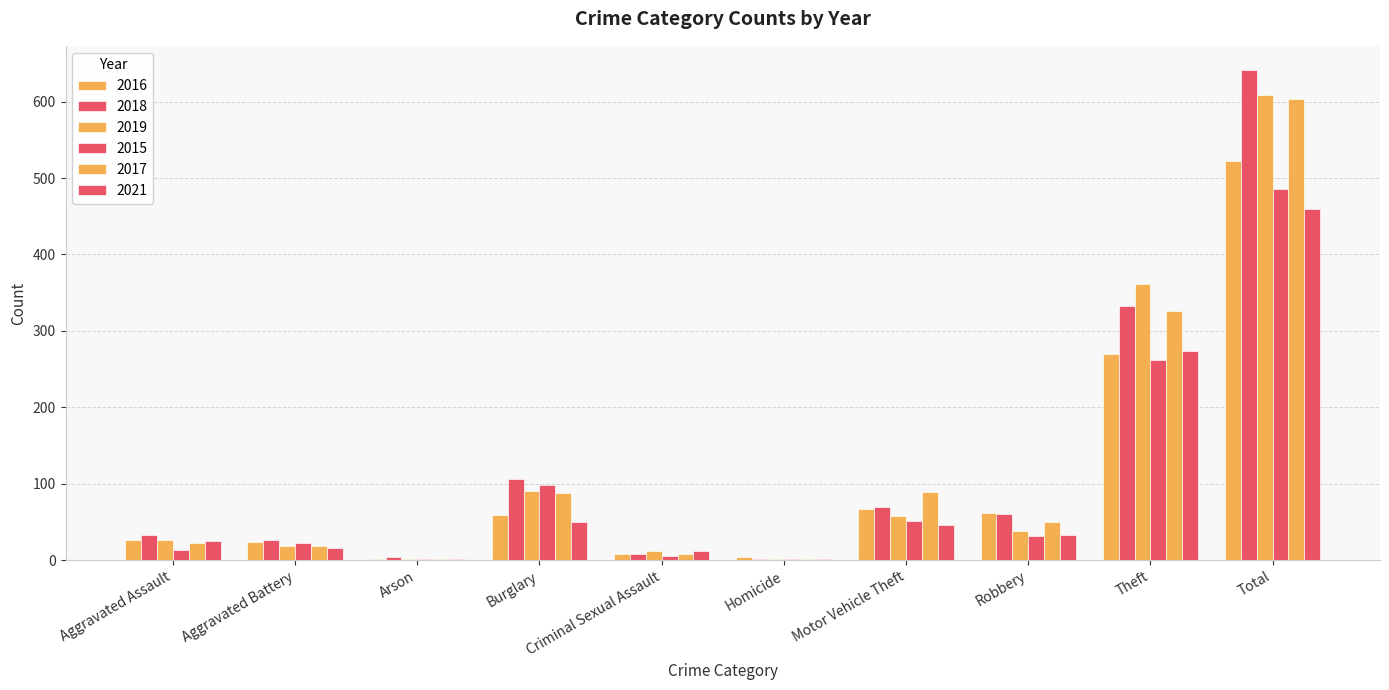

Which series has the widest spread of values?

2018